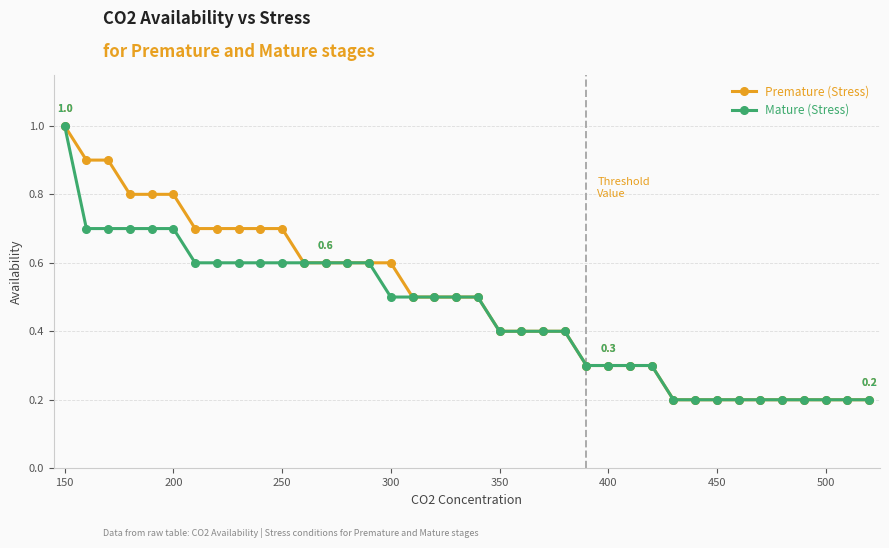

What is the value of the Premature (Stress) point at the 9th from the left?

0.7